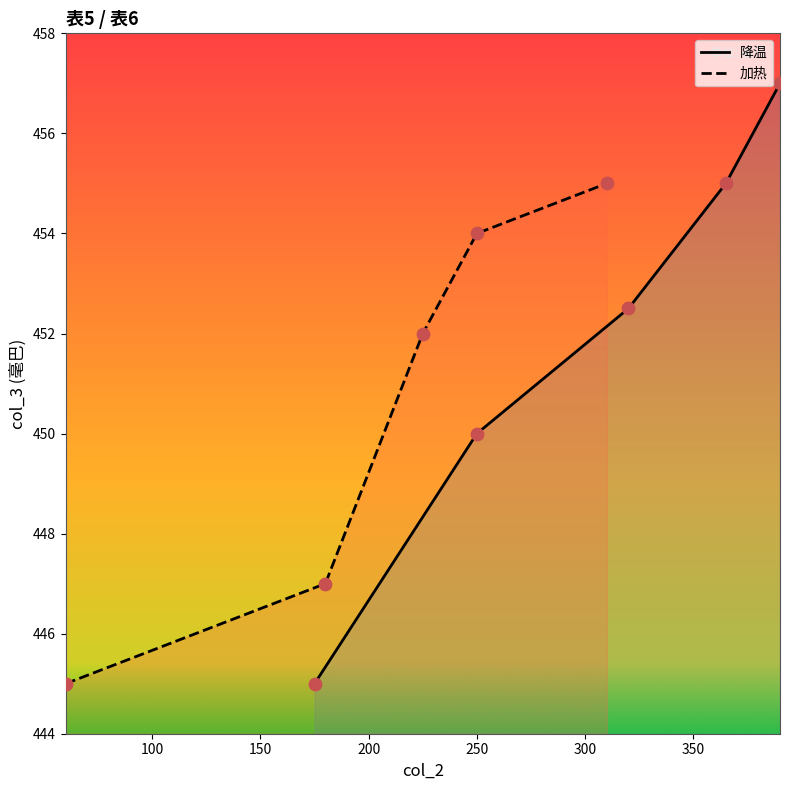

What is the maximum value for 降温?

457.0